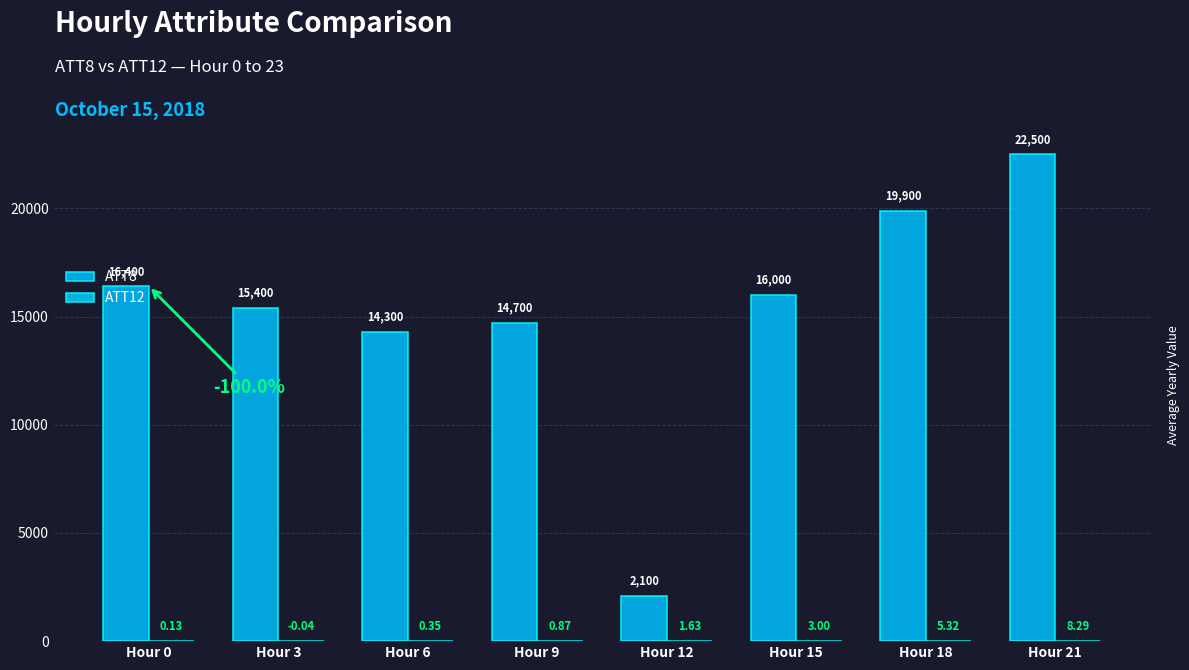

Does the chart contain any negative values?

Yes